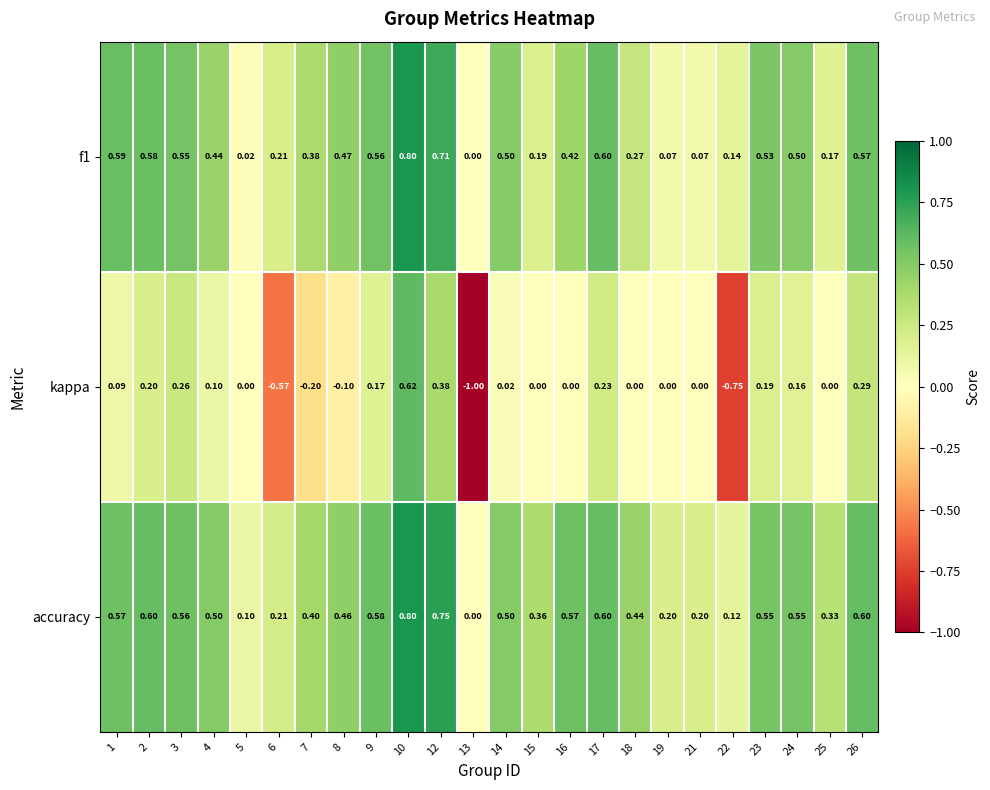

What is the minimum value shown in the chart?

-1.0